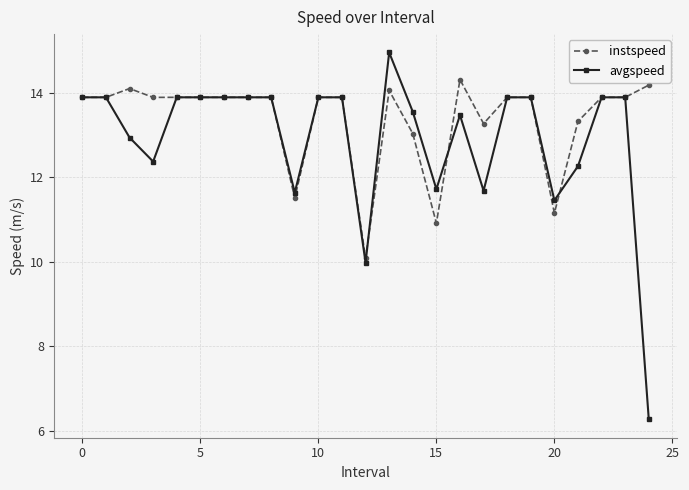

Reading left to right, list all the values displayed in this chart.

instspeed: 13.9	13.9	14.1	13.9	13.9	13.9	13.9	13.9	13.9	11.5	13.9	13.9	10.1	14.1	13.0	10.9	14.3	13.3	13.9	13.9	11.1	13.3	13.9	13.9	14.2
avgspeed: 13.9	13.9	12.9	12.4	13.9	13.9	13.9	13.9	13.9	11.6	13.9	13.9	10.0	15.0	13.5	11.7	13.5	11.7	13.9	13.9	11.5	12.3	13.9	13.9	6.3